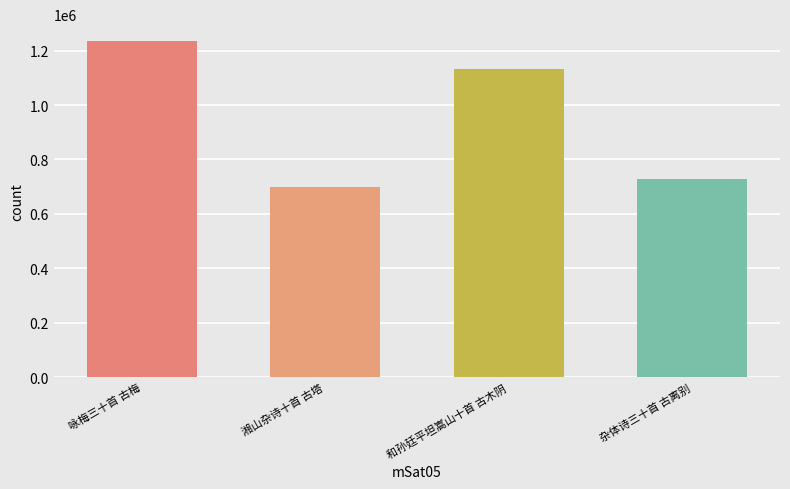

What is the difference between the maximum and minimum values?

534867